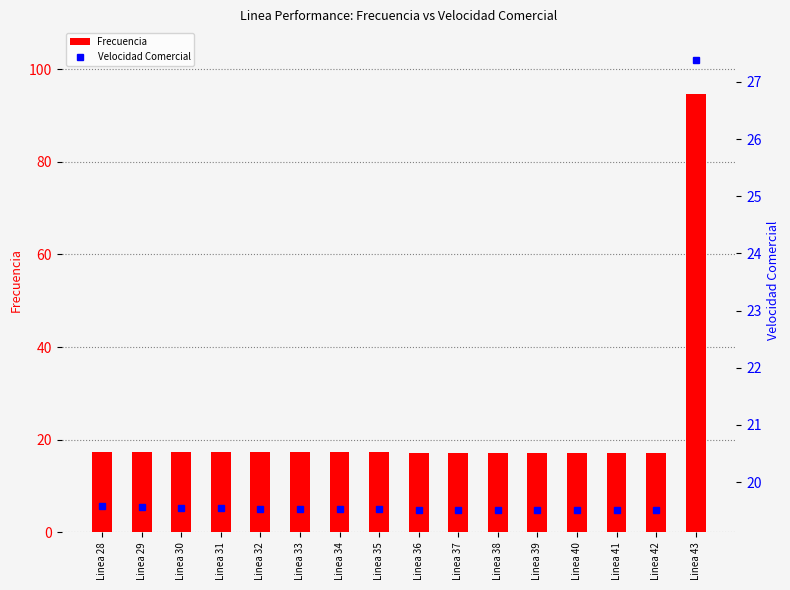

At Linea 32, list the series in order from smallest to largest.

Frecuencia, Velocidad Comercial